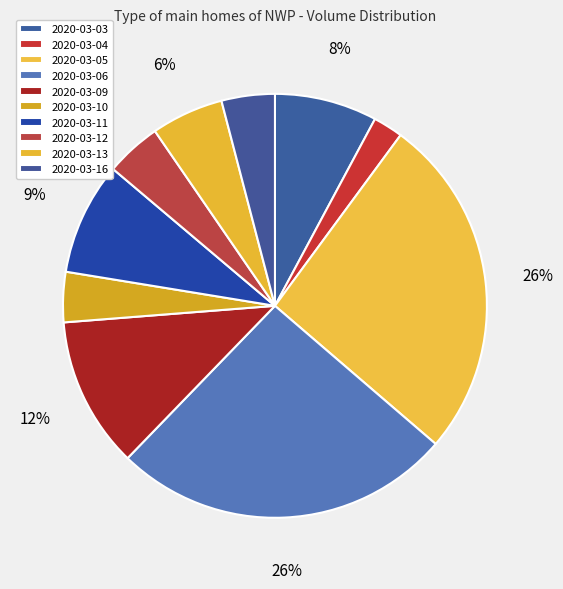

To the nearest percent, what is the combined percentage of 2020-03-09 and 2020-03-16?

16%